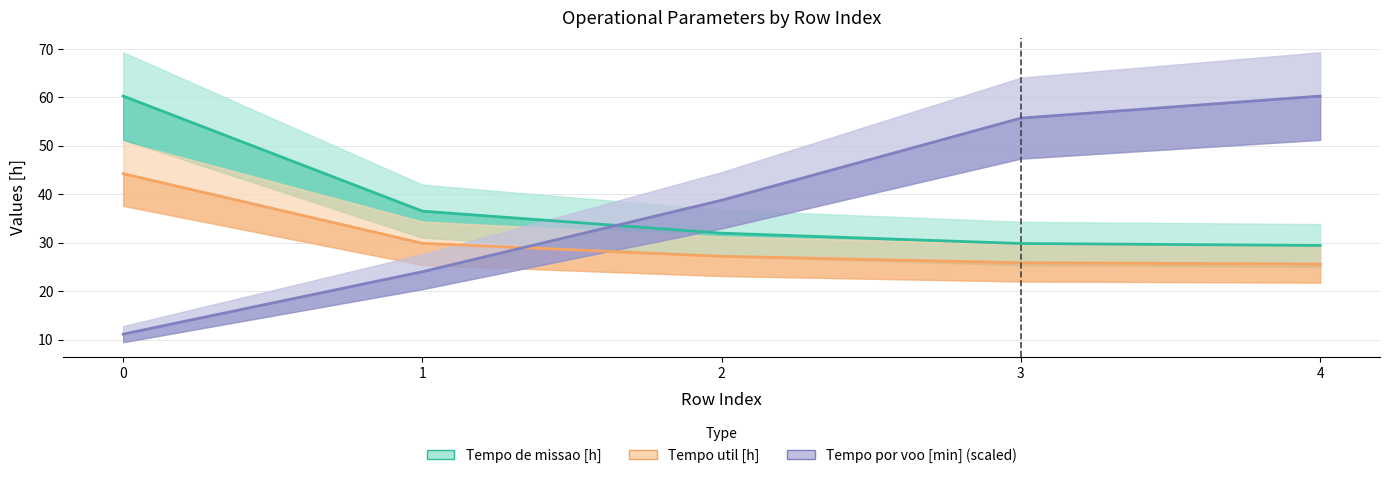

True or false: Tempo util [h] and Tempo de missao [h] cross at least once.

False